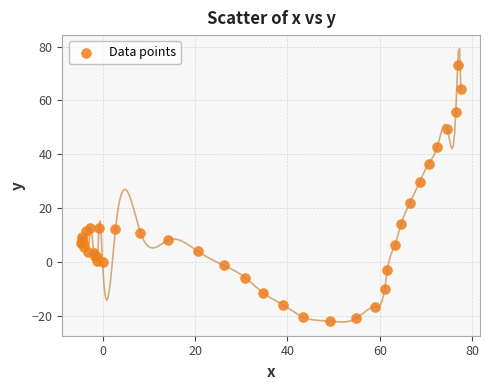

What Y value in the scatter plot is closest to 25?

22.1